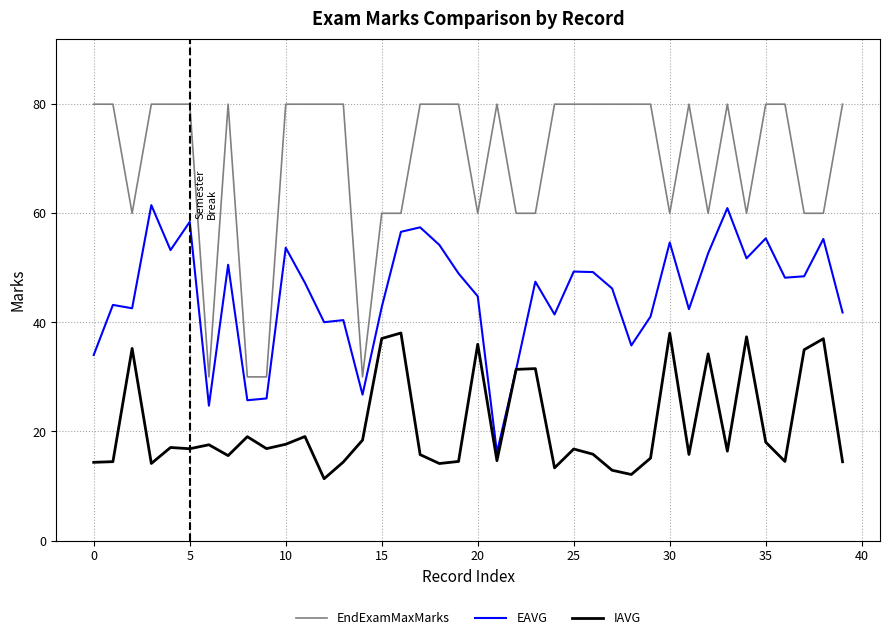

Which series has the largest total across all categories?

EndExamMaxMarks